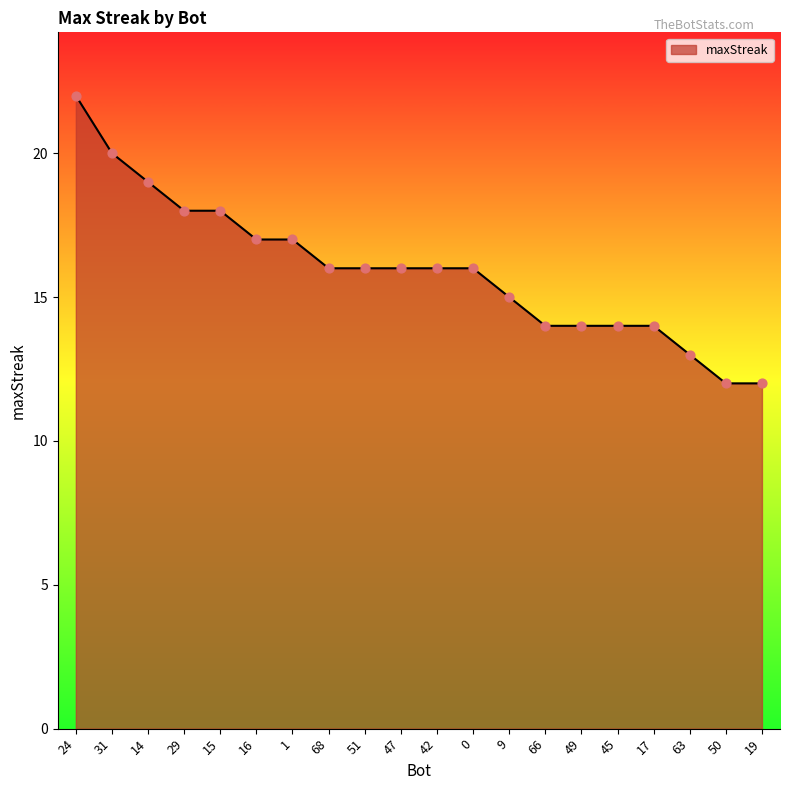

What is the ratio of the value at 42 to the value at 9?

1.1